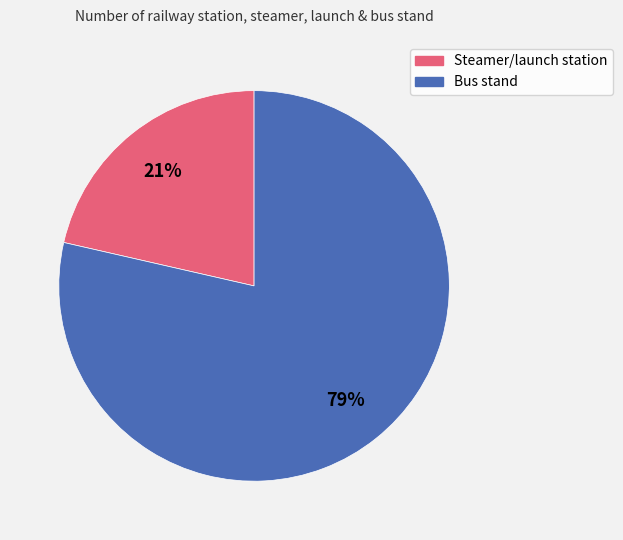

Count the number of slices in the pie.

2